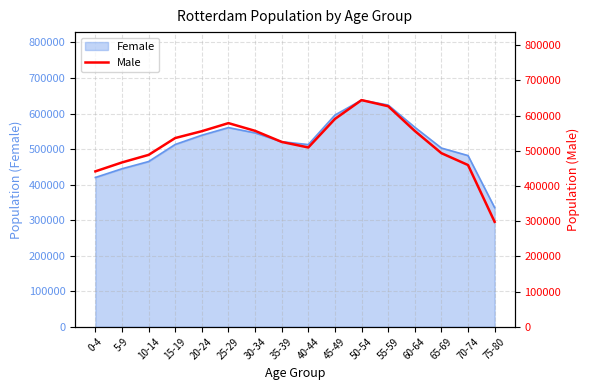

What is the minimum value shown in the chart?

298045